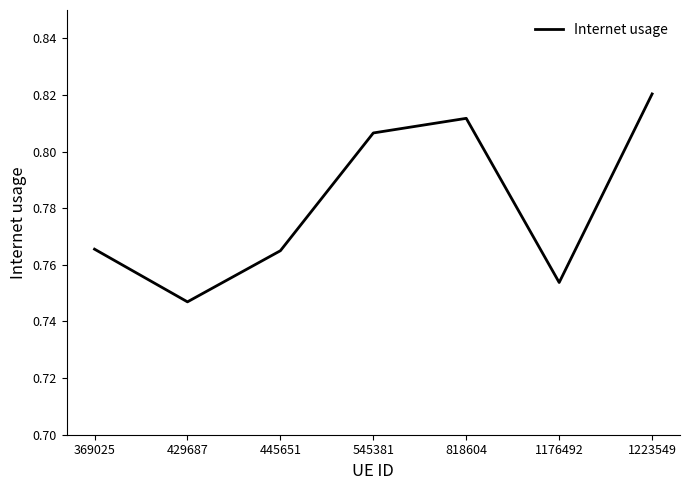

Which has a higher value, 1176492 or 369025?

369025